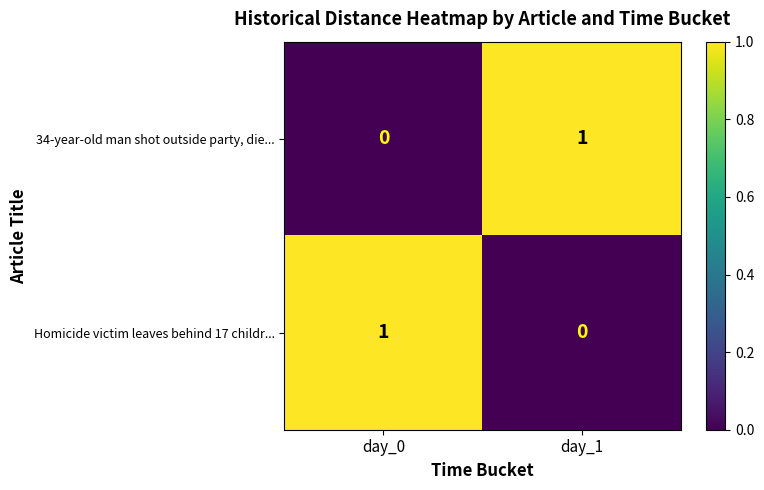

Rank the series at day_0 from lowest to highest value.

34-year-old man shot outside party, die..., Homicide victim leaves behind 17 childr...